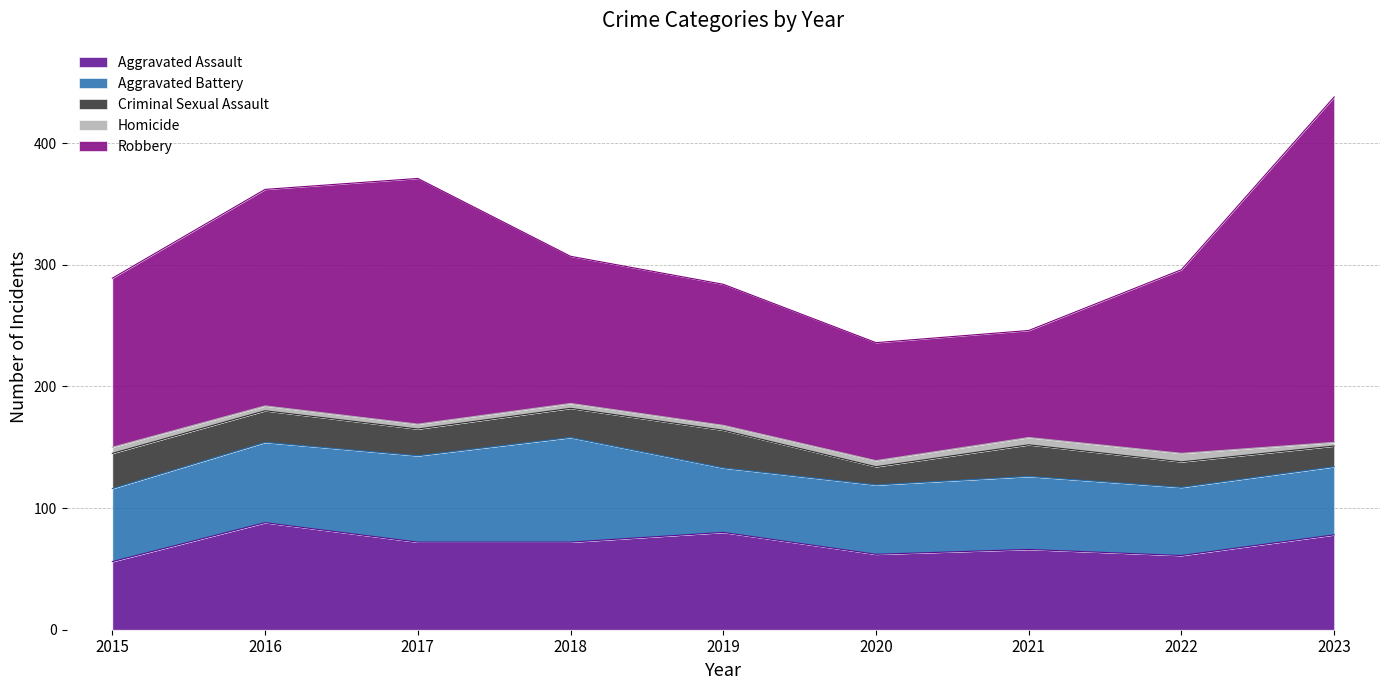

The value of Criminal Sexual Assault at 2023 is 24. True or false?

False